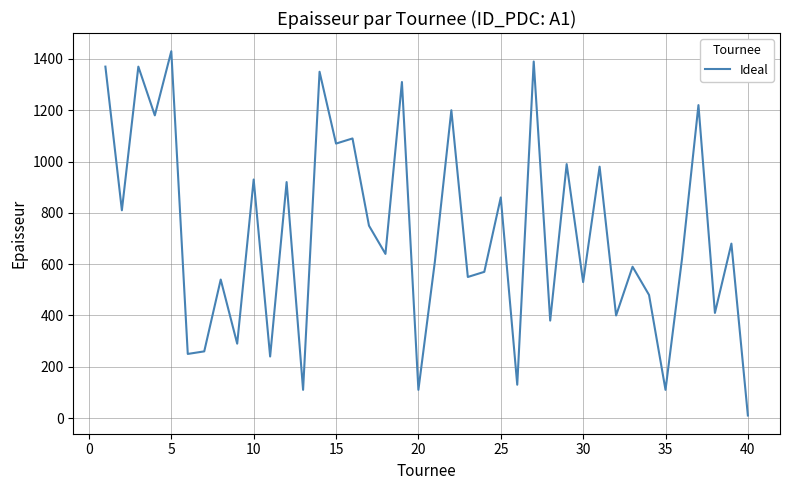

What is the maximum value shown in the chart?

1430